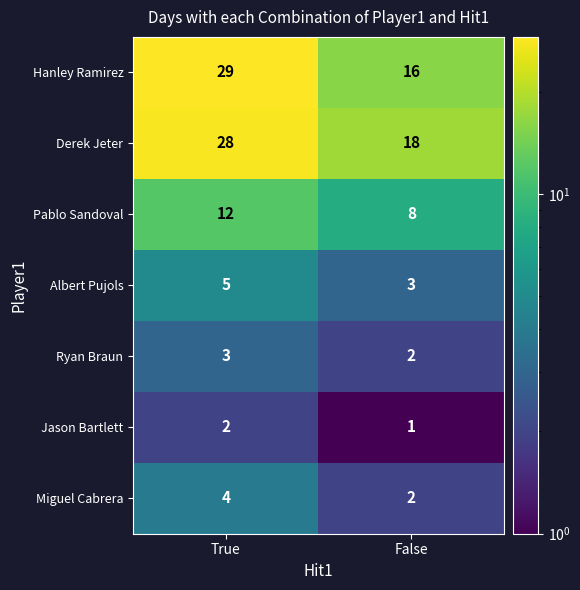

Which series changed the most between True and False?

Hanley Ramirez